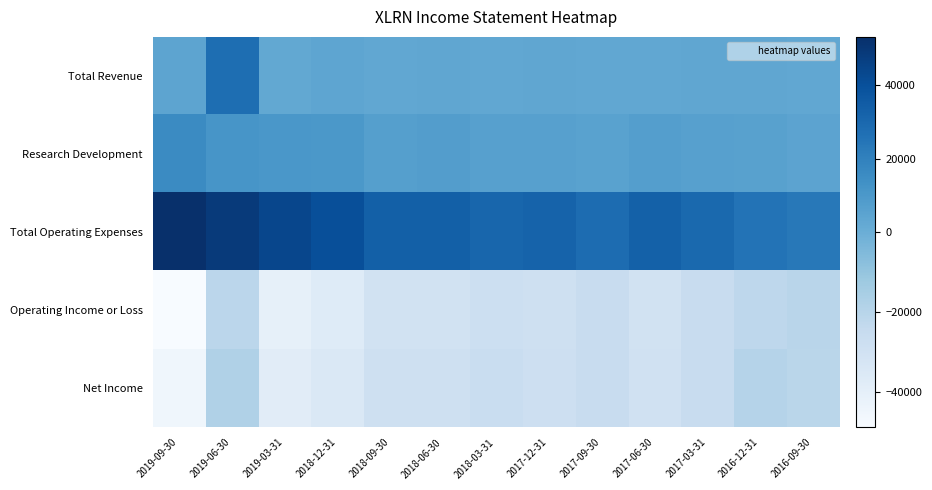

Which series has the widest spread of values?

Total Operating Expenses